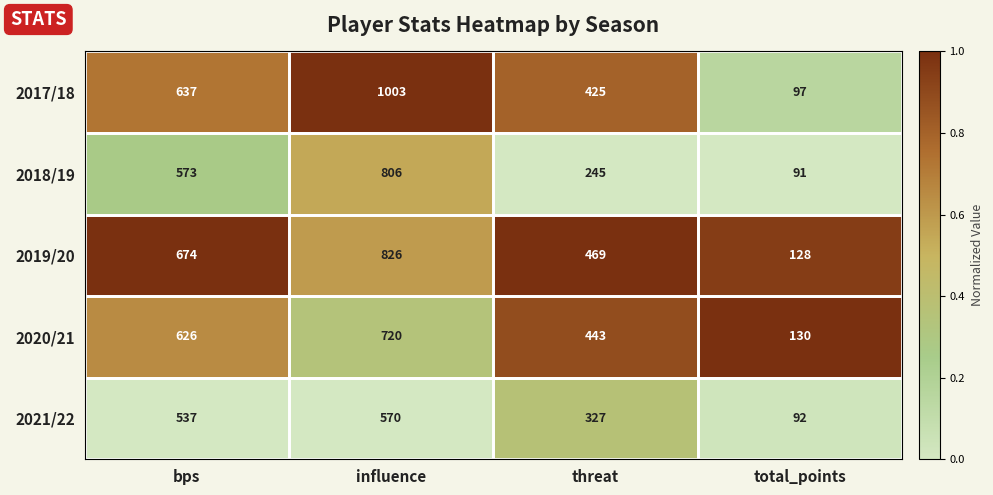

The value of 2021/22 at bps is 537. True or false?

True